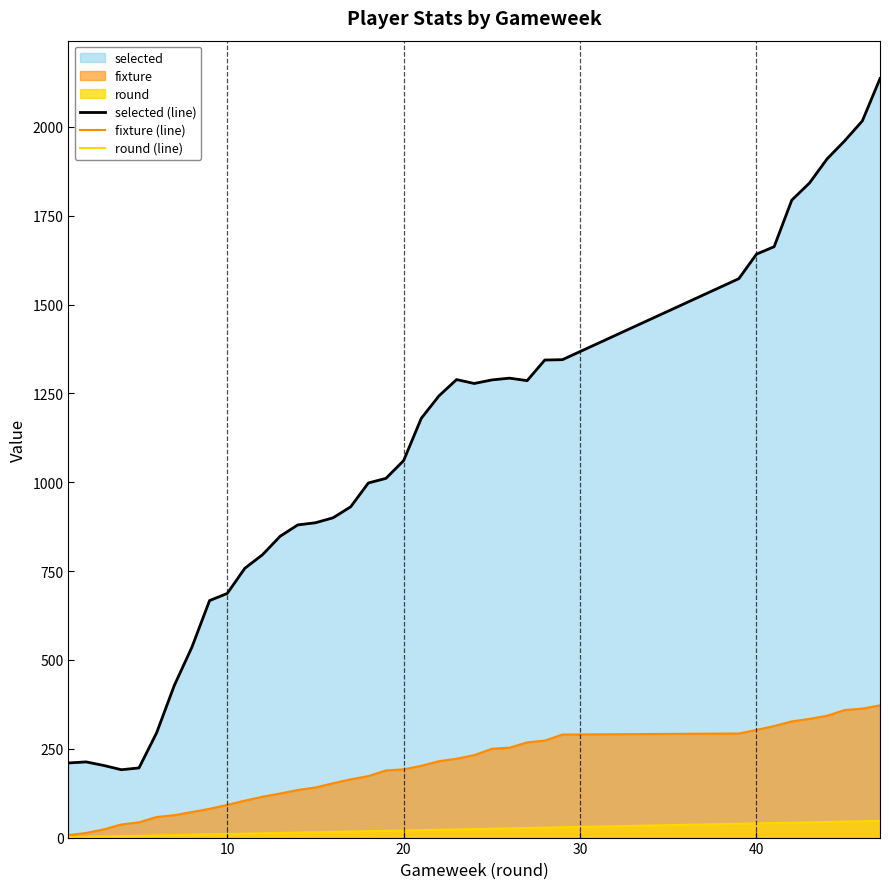

Which series has the largest range (max minus min)?

selected (line)